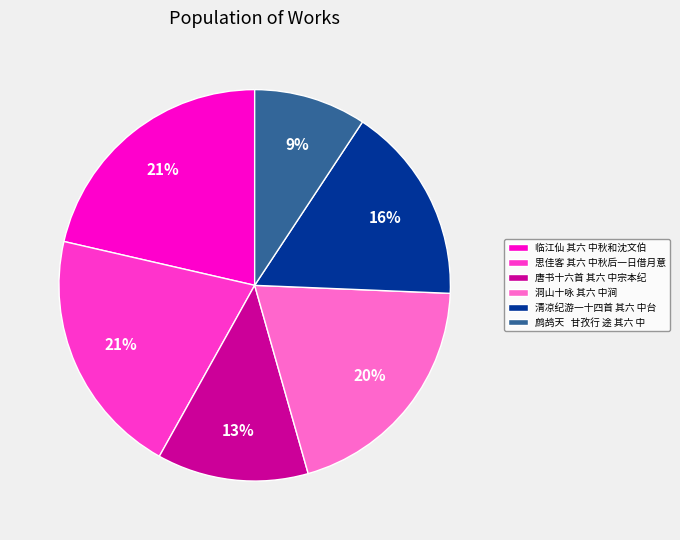

Which category has the smallest portion of the pie?

鹧鸪天 甘孜行 途 其六 中